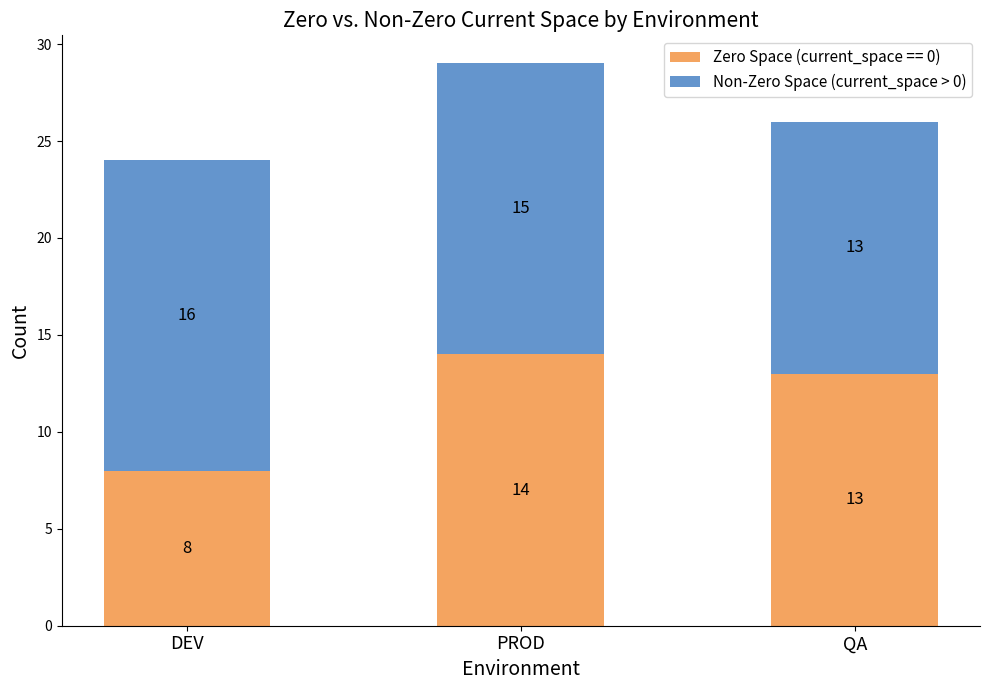

True or false: Zero Space (current_space == 0) has a value of 4 at PROD.

False